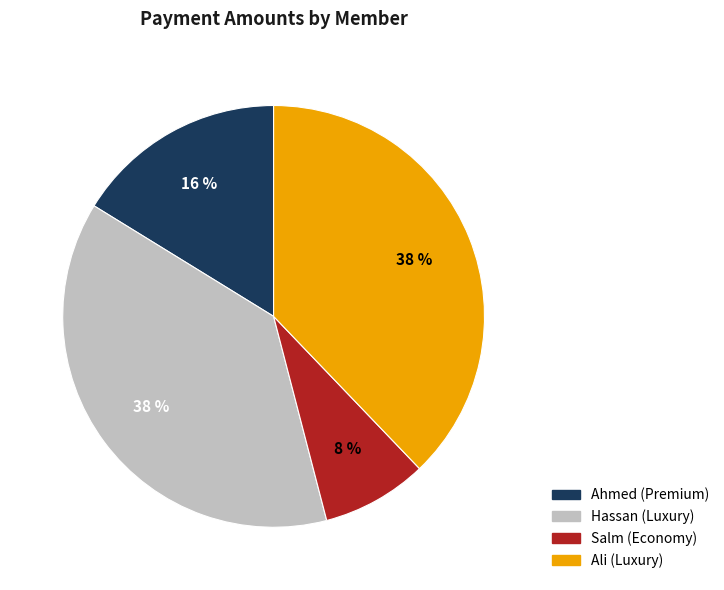

Combined, do Ali (Luxury) and Ahmed (Premium) account for over 50%?

Yes